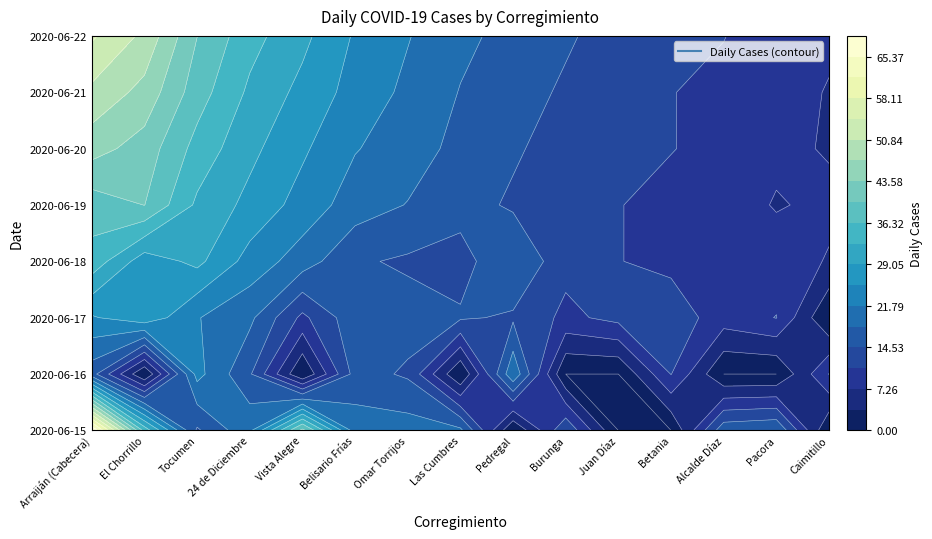

Between Vista Alegre and Alcalde Díaz, which series saw the biggest shift?

2020-06-15